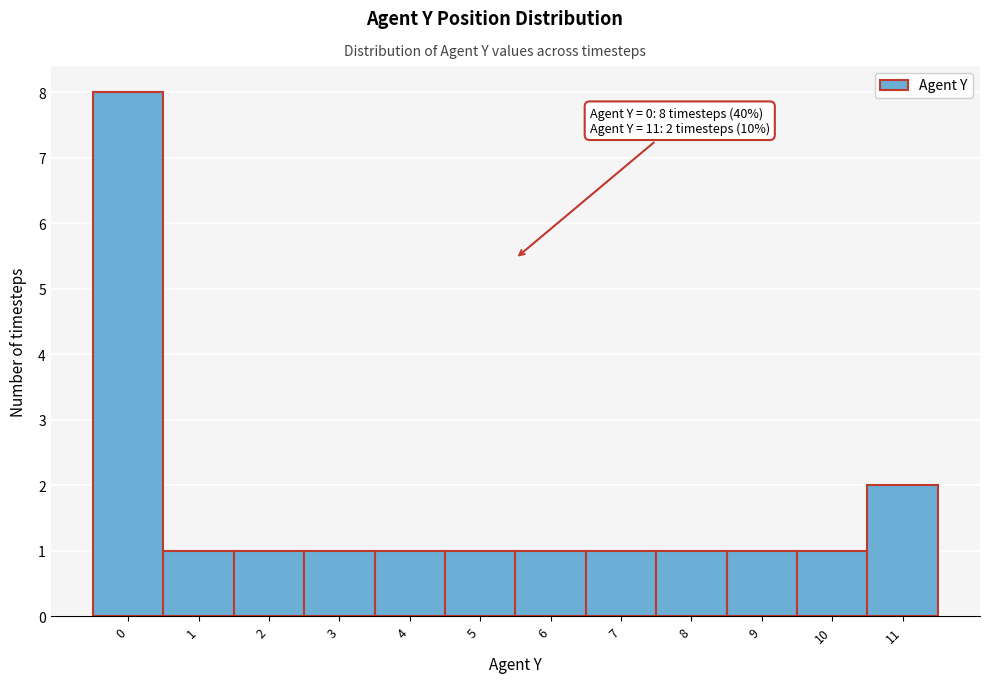

Which range on the x-axis has the tallest bar?

-0.5 to 0.5